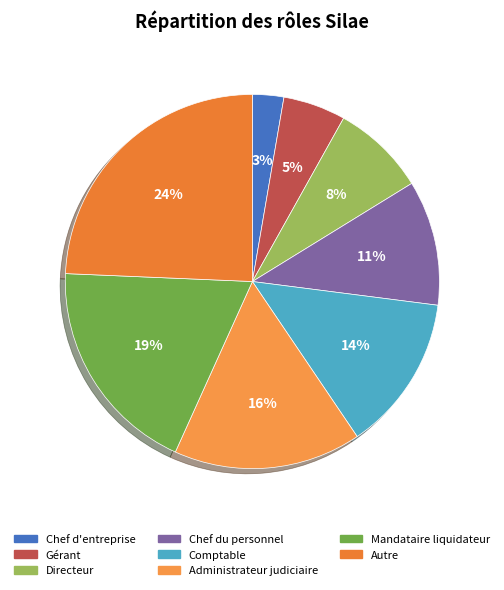

True or false: Directeur accounts for 1% of the total.

False